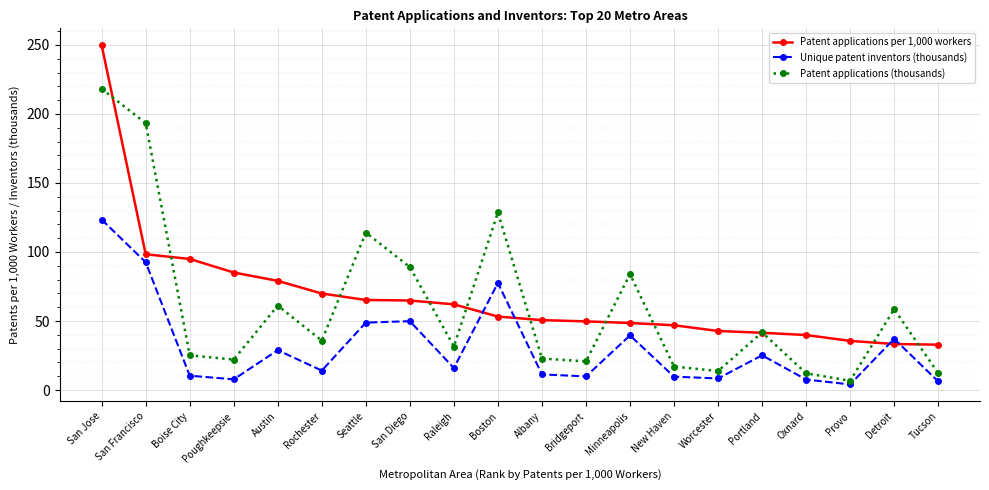

What is the spread (max minus min) of values at Rochester?

55.8